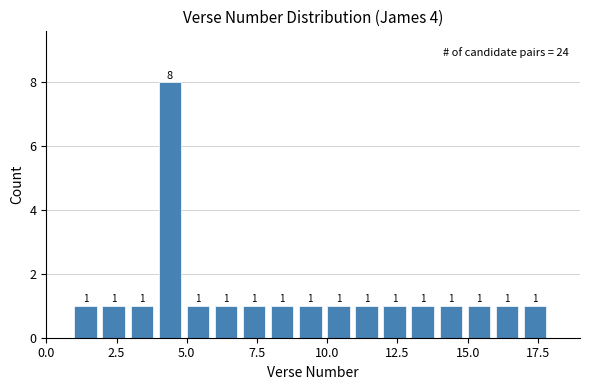

Read against the x-axis, roughly where is the centre of the tallest bar?

4.5